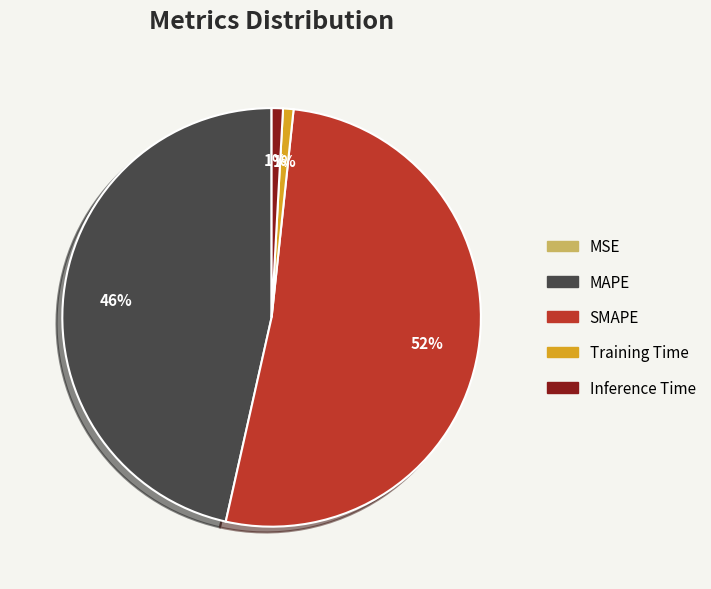

Is the sum of Inference Time and SMAPE greater than half?

Yes